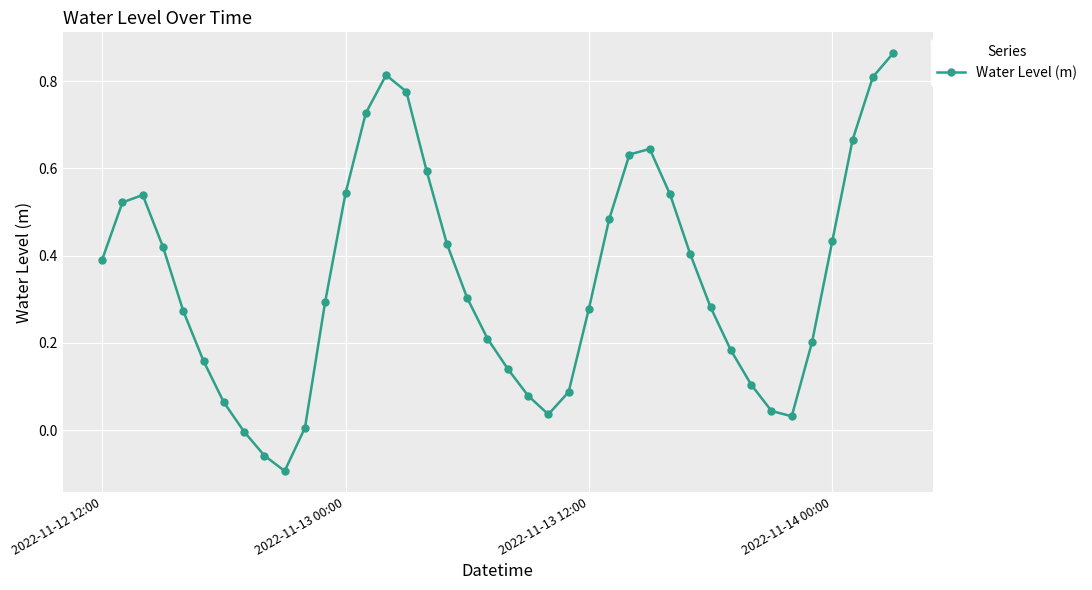

What is the difference between the maximum and minimum values?

1.0